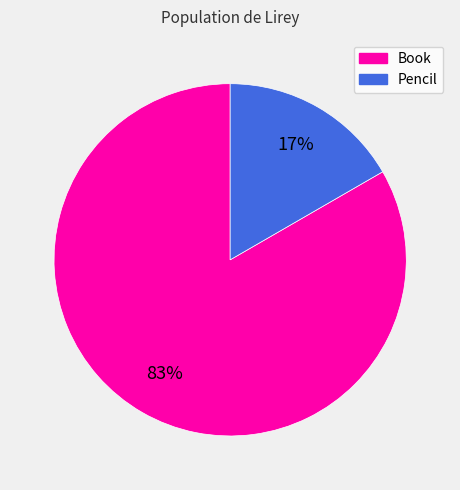

Count the number of slices in the pie.

2